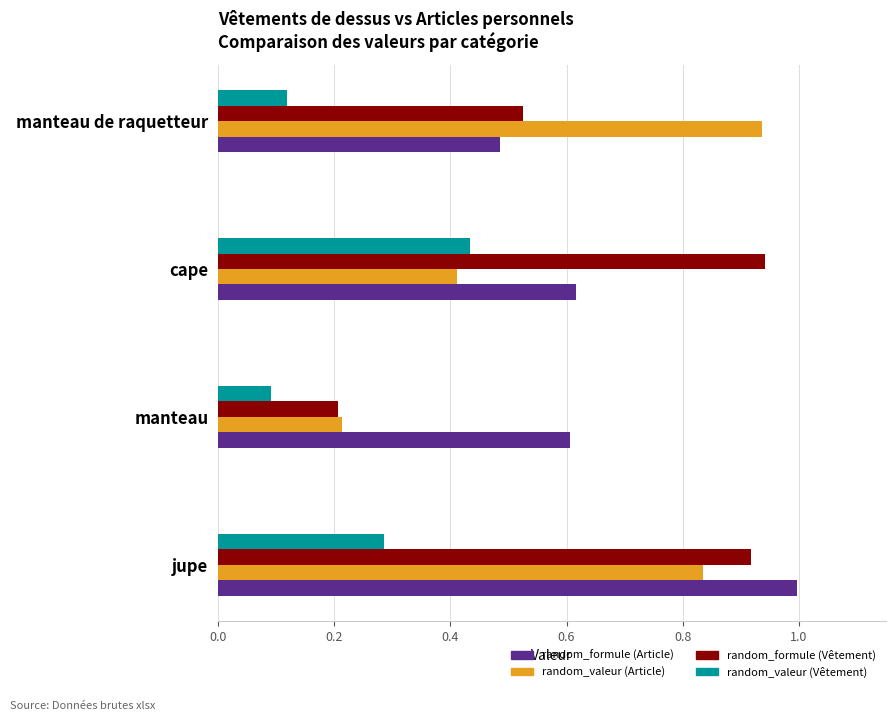

What is the difference between the highest and lowest values at jupe?

0.7